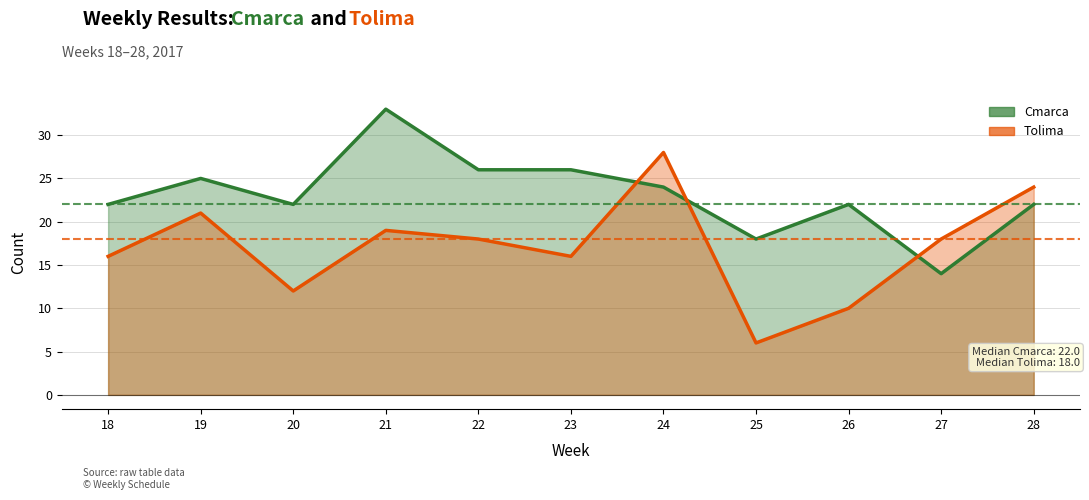

Which series has the largest total across all categories?

Cmarca